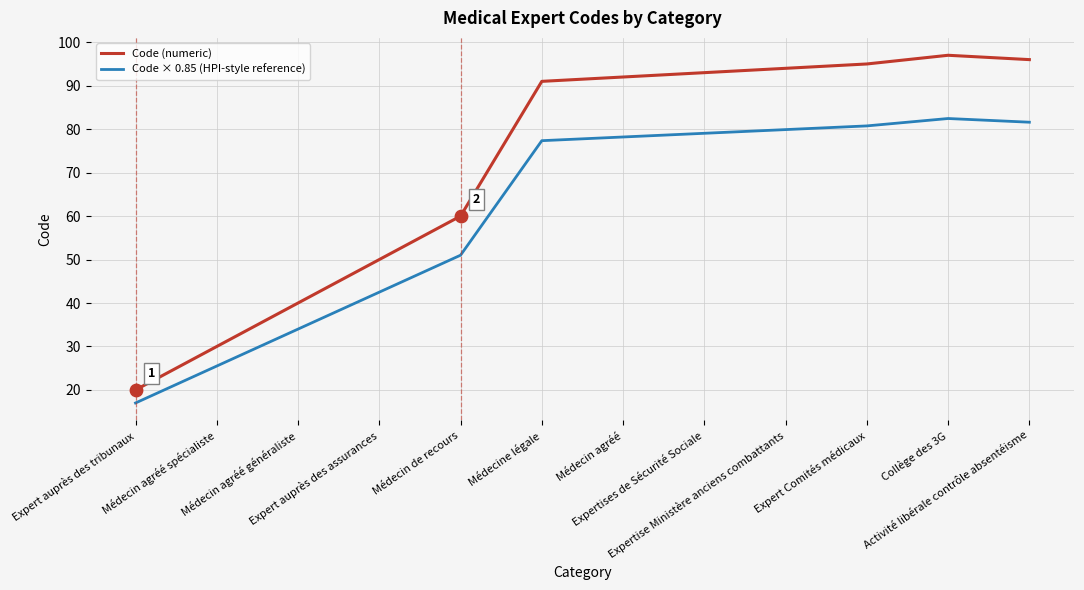

Which series has the largest range (max minus min)?

Code (numeric)